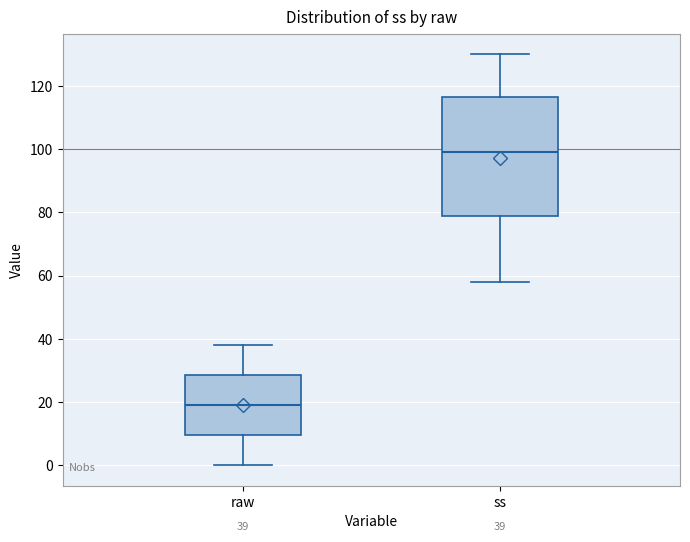

Which box's median line is the highest?

ss